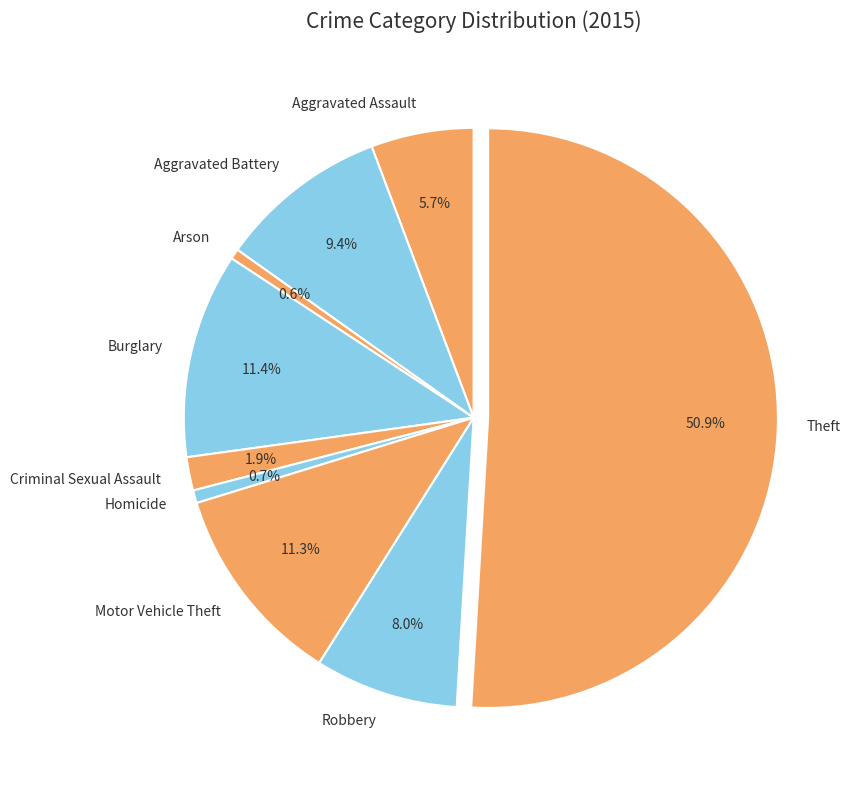

How many segments does this pie chart have?

9